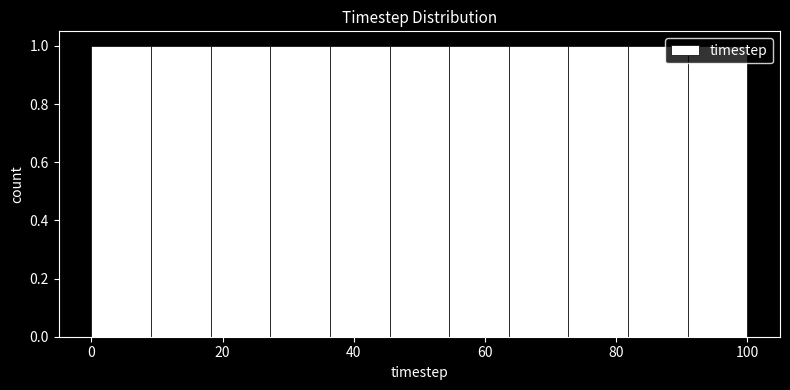

What is the height of the bar covering 90 to 100 on the x-axis? Neither the bar edges nor the heights are printed on the chart, so give them approximately, as read against the axes.

1